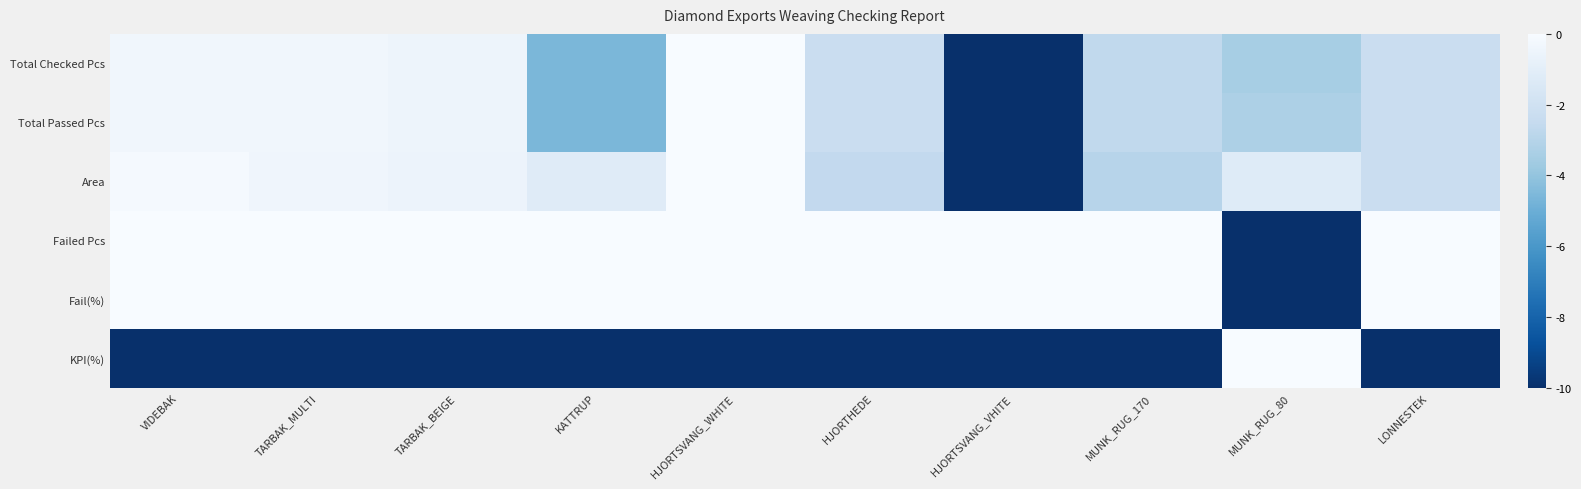

At which category is the sum across all series the highest?

HJORTSVANG_WHITE